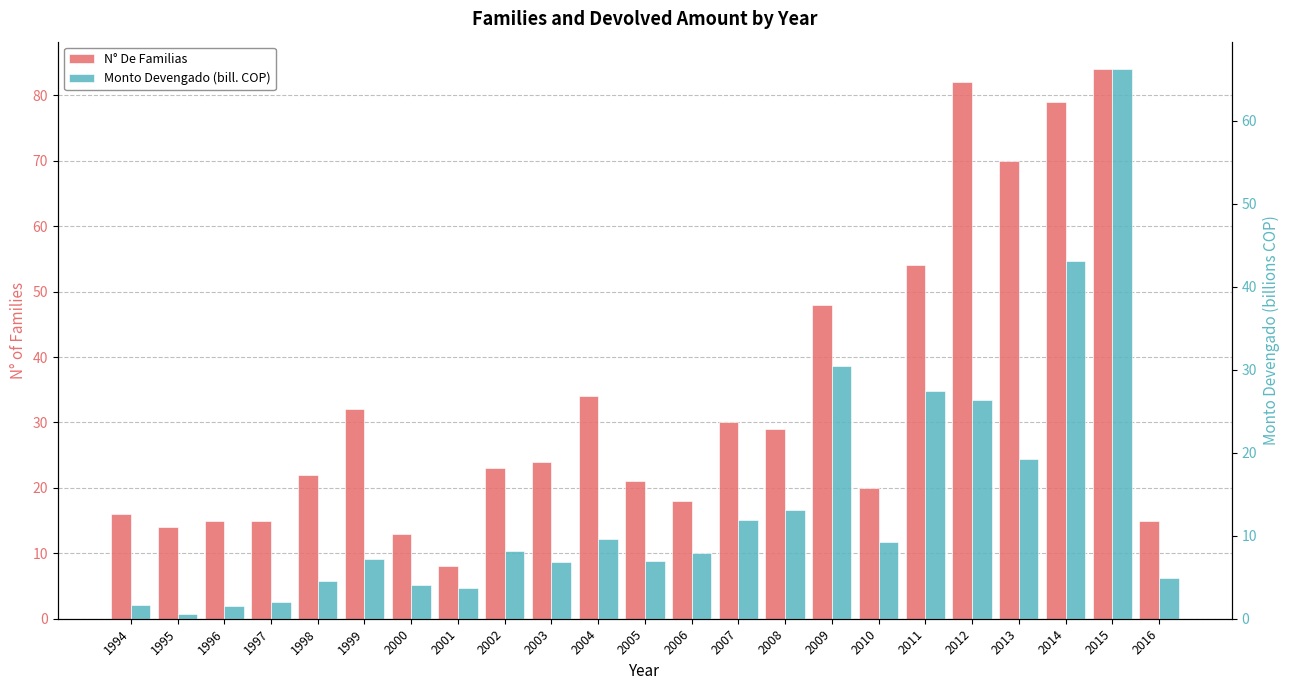

What is the sum of the Monto Devengado (bill. COP) values at 2016 and 2002?

13.1